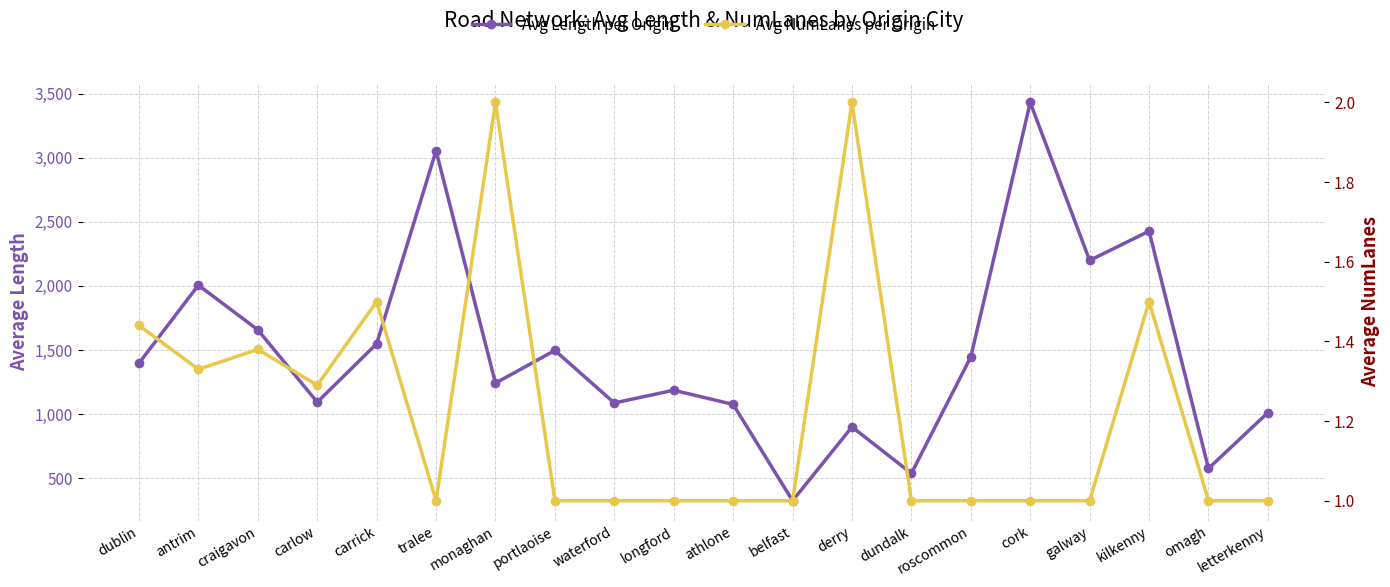

The value of Avg NumLanes per Origin at carrick is 0.8. True or false?

False